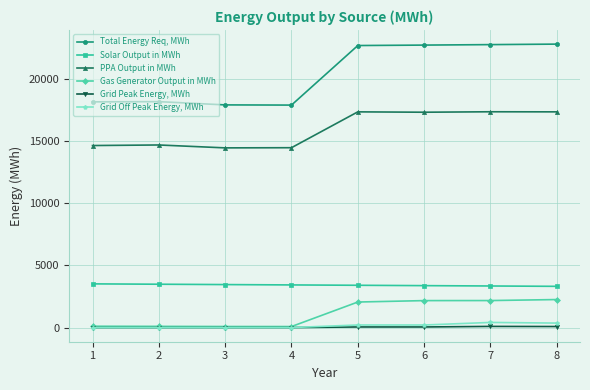

True or false: Grid Off Peak Energy, MWh and PPA Output in MWh intersect in this chart.

False